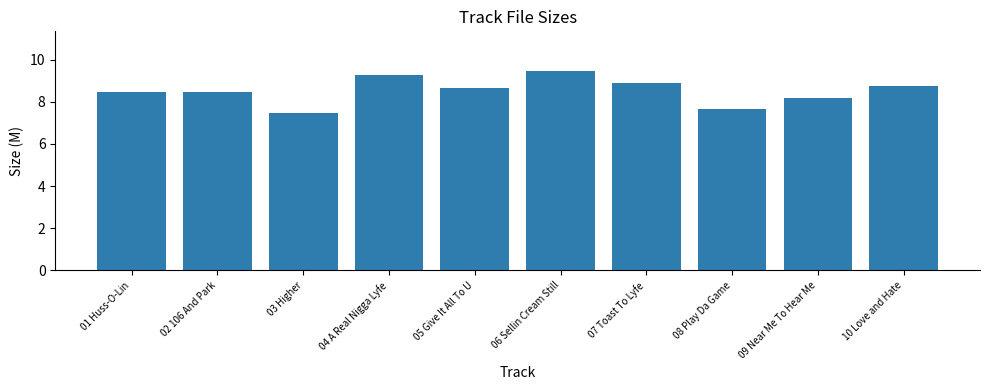

The chart shows a value of 9.4 at 06 Sellin Cream Still. True or false?

True